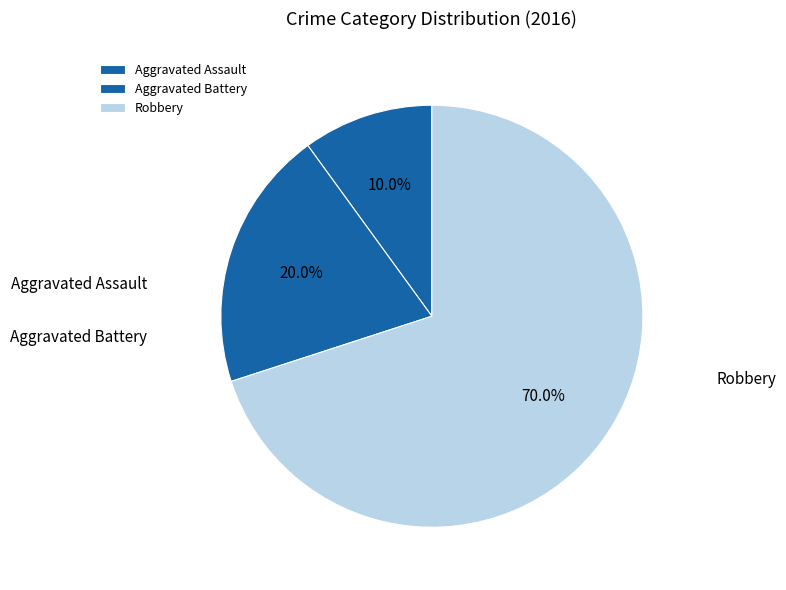

What is the total percentage of Aggravated Assault and Aggravated Battery?

30.0%